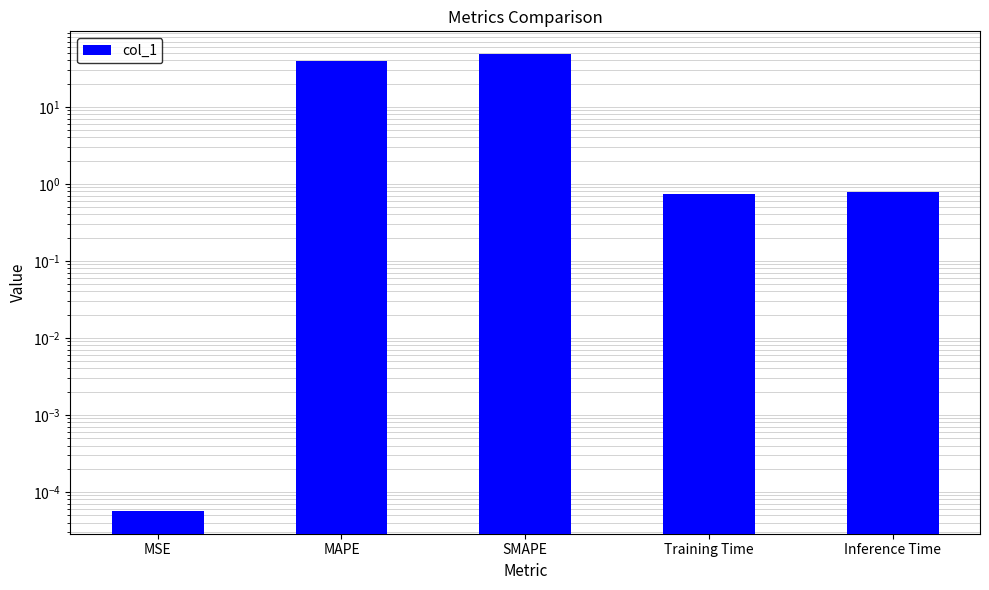

List the labels in order of value, largest first.

SMAPE, MAPE, Inference Time, Training Time, MSE